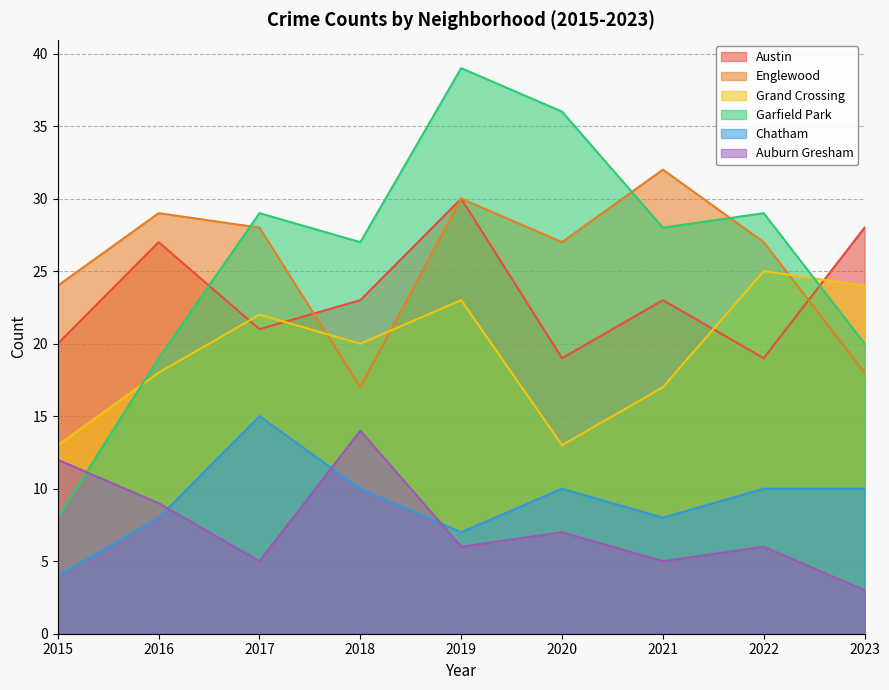

At 2019, list the series in order from largest to smallest.

Garfield Park, Austin, Englewood, Grand Crossing, Chatham, Auburn Gresham